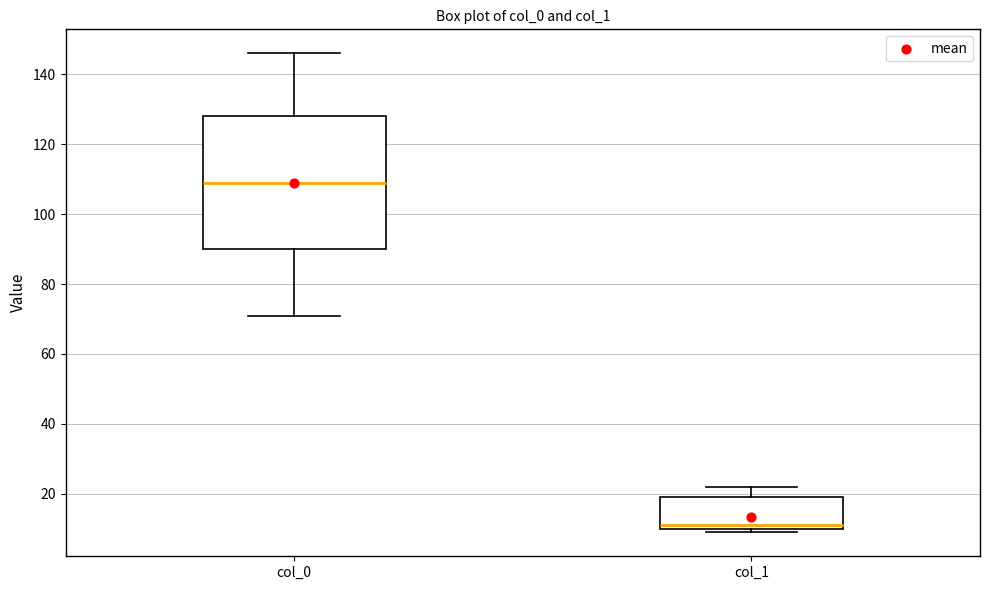

Comparing the boxes themselves (not the whiskers), which one is the tallest?

col_0